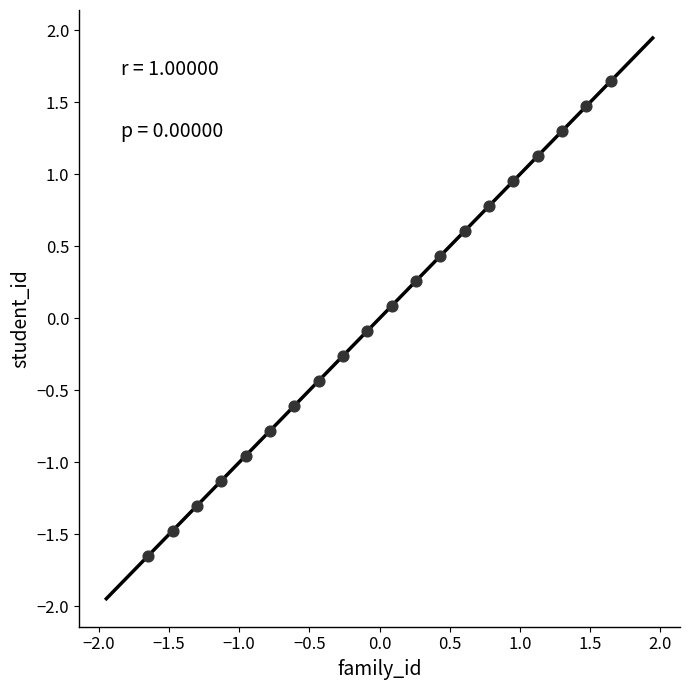

What is the range of X values (max minus min)?

3.3